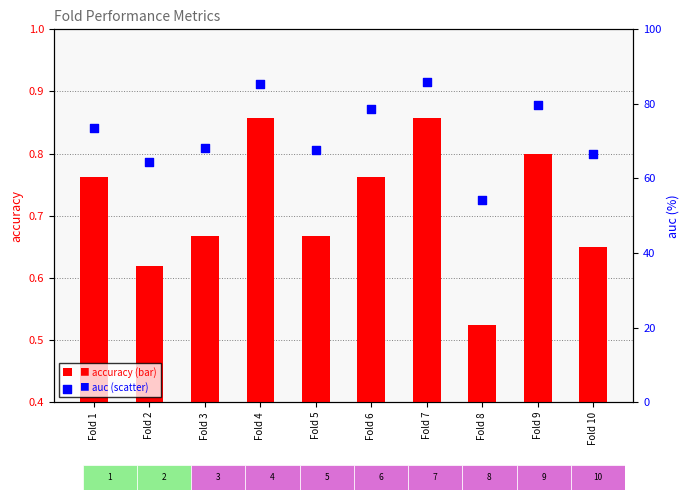

Is the value of auc at Fold 6 greater than the value of accuracy at Fold 3?

Yes